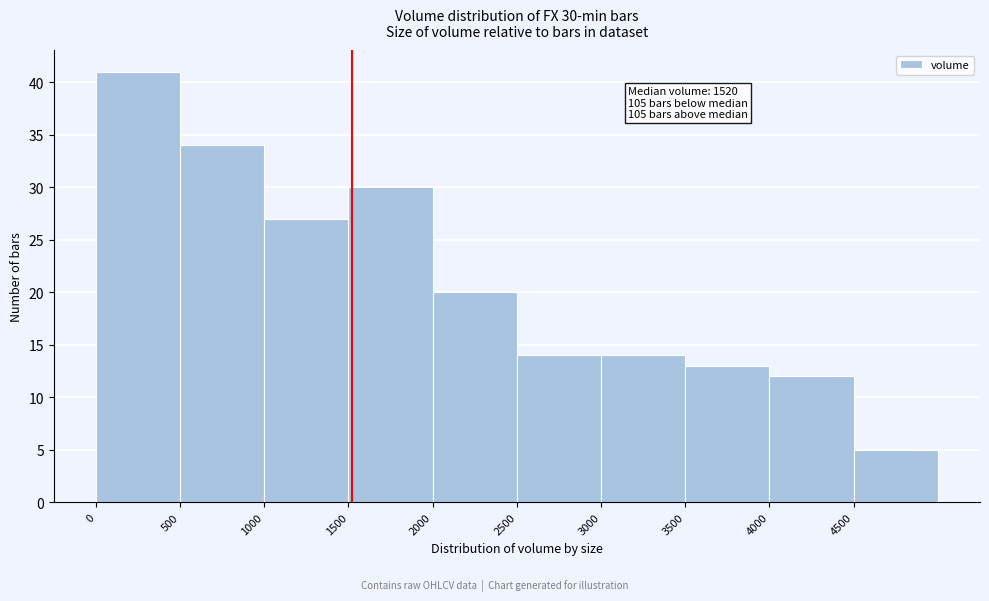

Which range on the x-axis has the tallest bar?

0 to 500